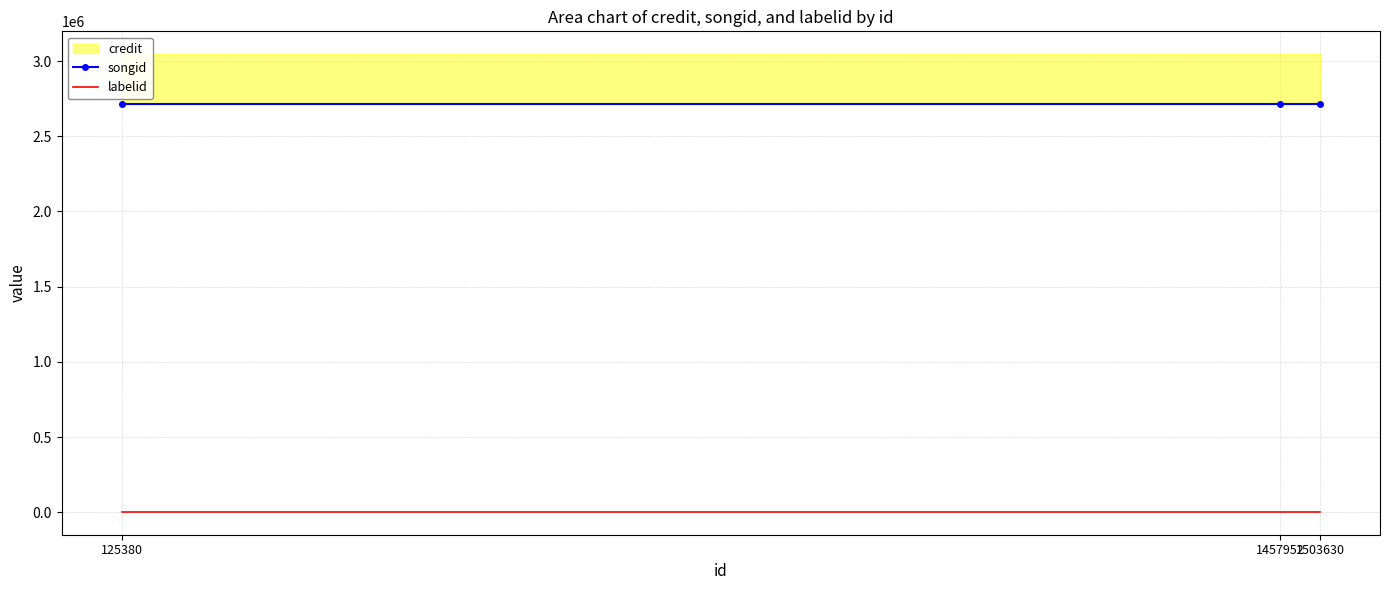

Which series changed the most between 125380 and 1503630?

songid